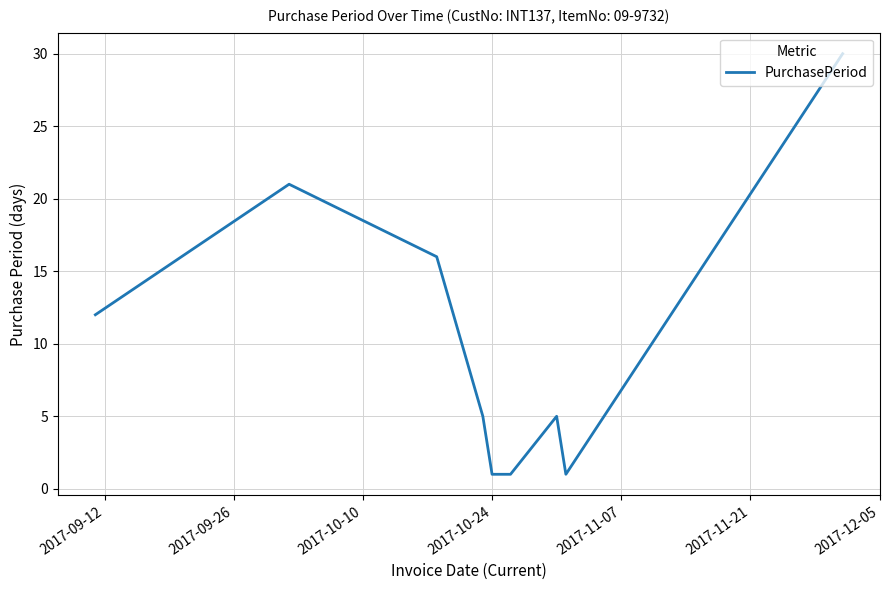

What is the maximum value shown in the chart?

30